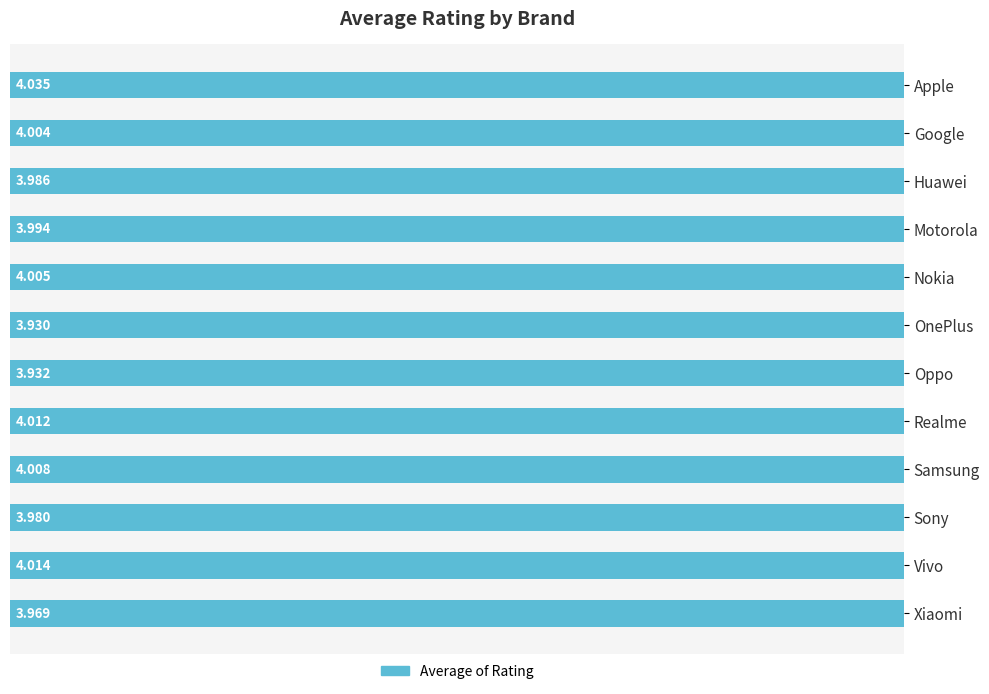

How many values exceed 4?

6